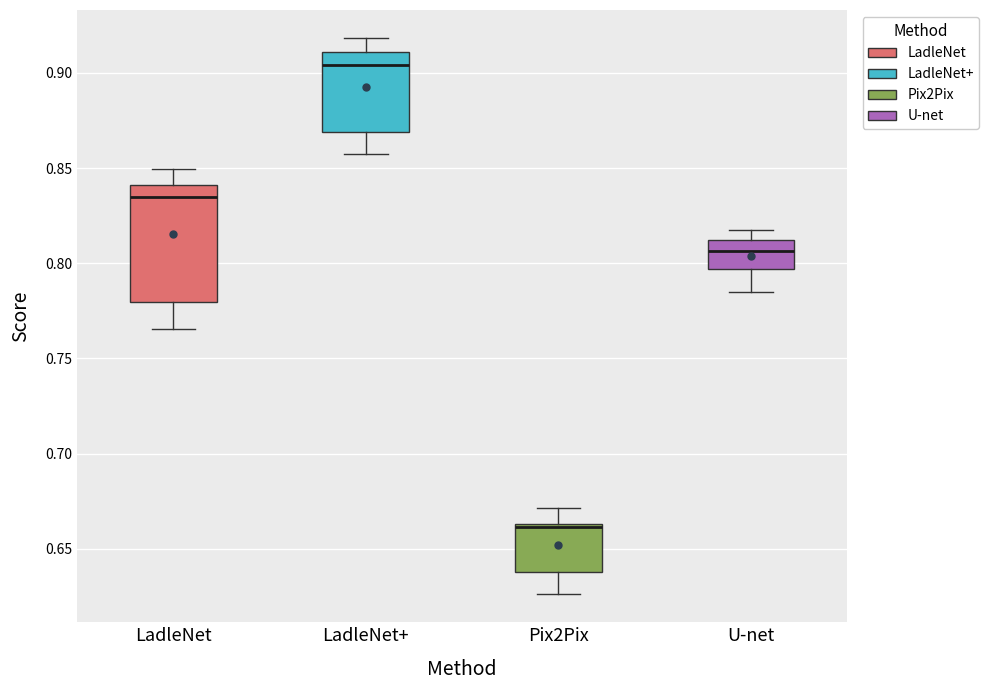

Where is the upper edge of the box for LadleNet+ on the y-axis? The values are not printed on the chart, so give them approximately, as read against the axis.

0.910